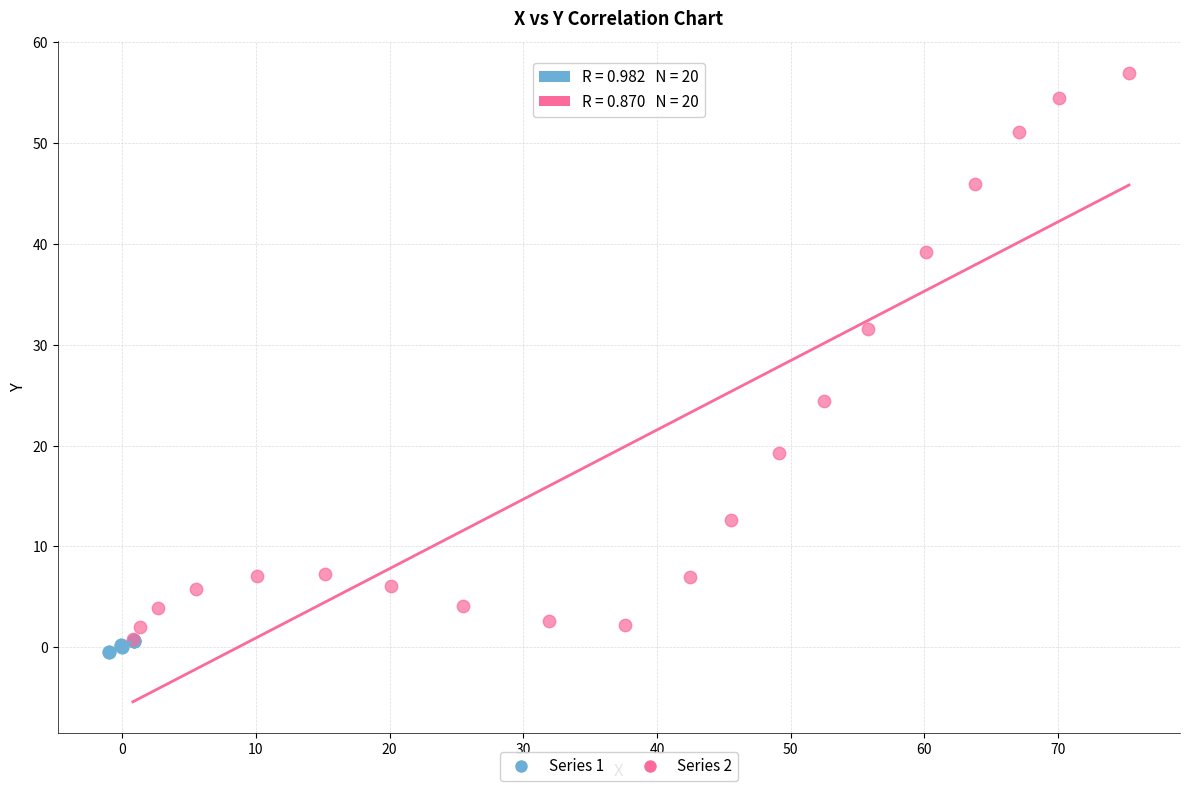

Which series has the largest Y range (max minus min)?

Series 2